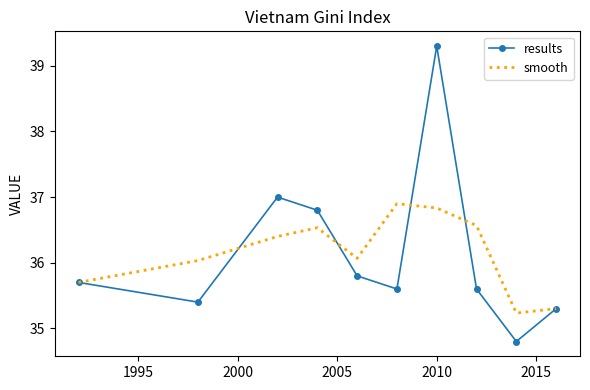

What is the average value of the results series?

36.1